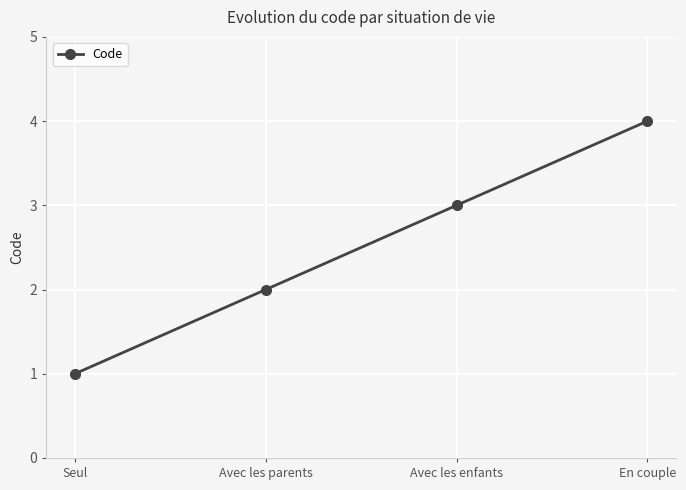

Which has a higher value, Avec les enfants or Avec les parents?

Avec les enfants